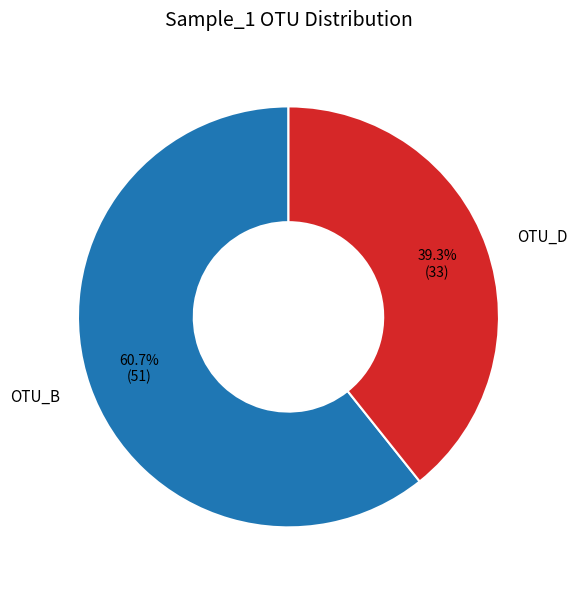

Rank the categories by value from highest to lowest.

OTU_B, OTU_D